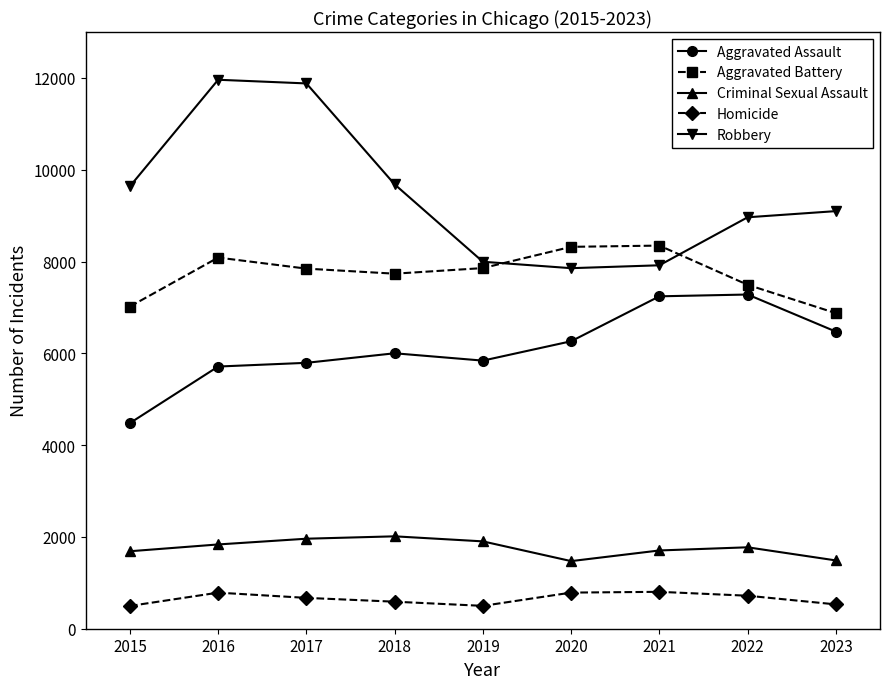

The value of Robbery at 2017 is 3742. True or false?

False